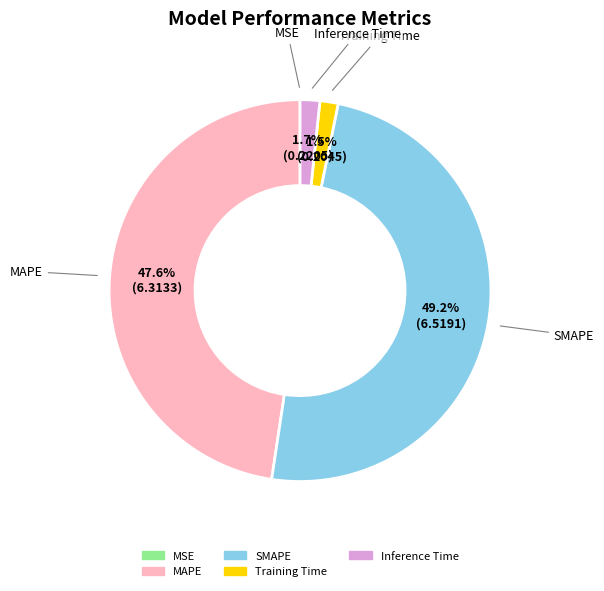

Which slice is the largest?

SMAPE